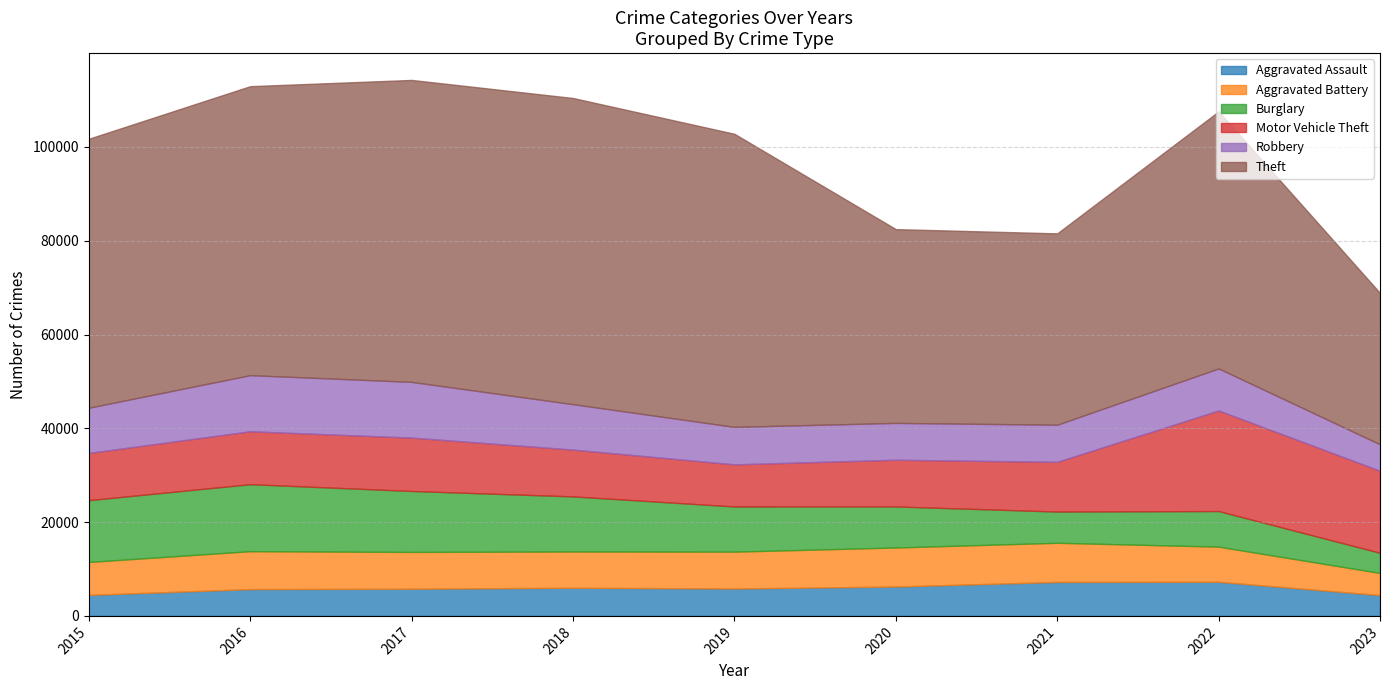

In Robbery, how many points are lower than both neighbors (excluding endpoints)?

1